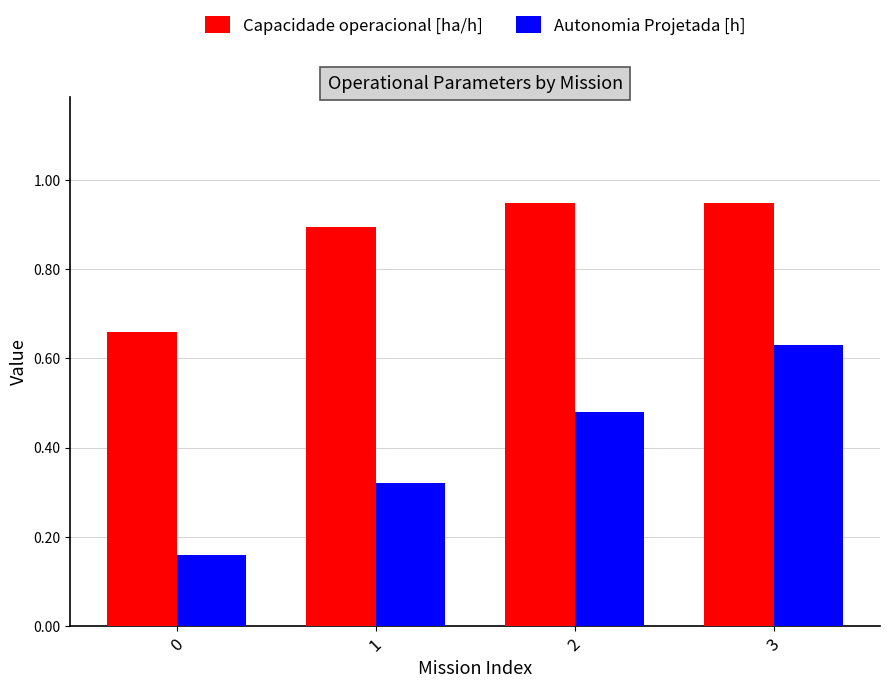

At which category is the sum across all series the highest?

3